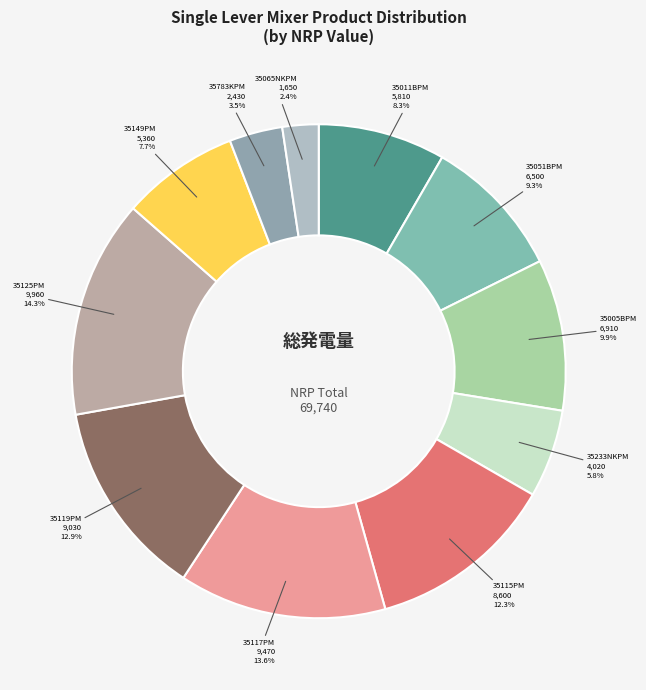

Which category has the smallest portion of the pie?

35065NKPM